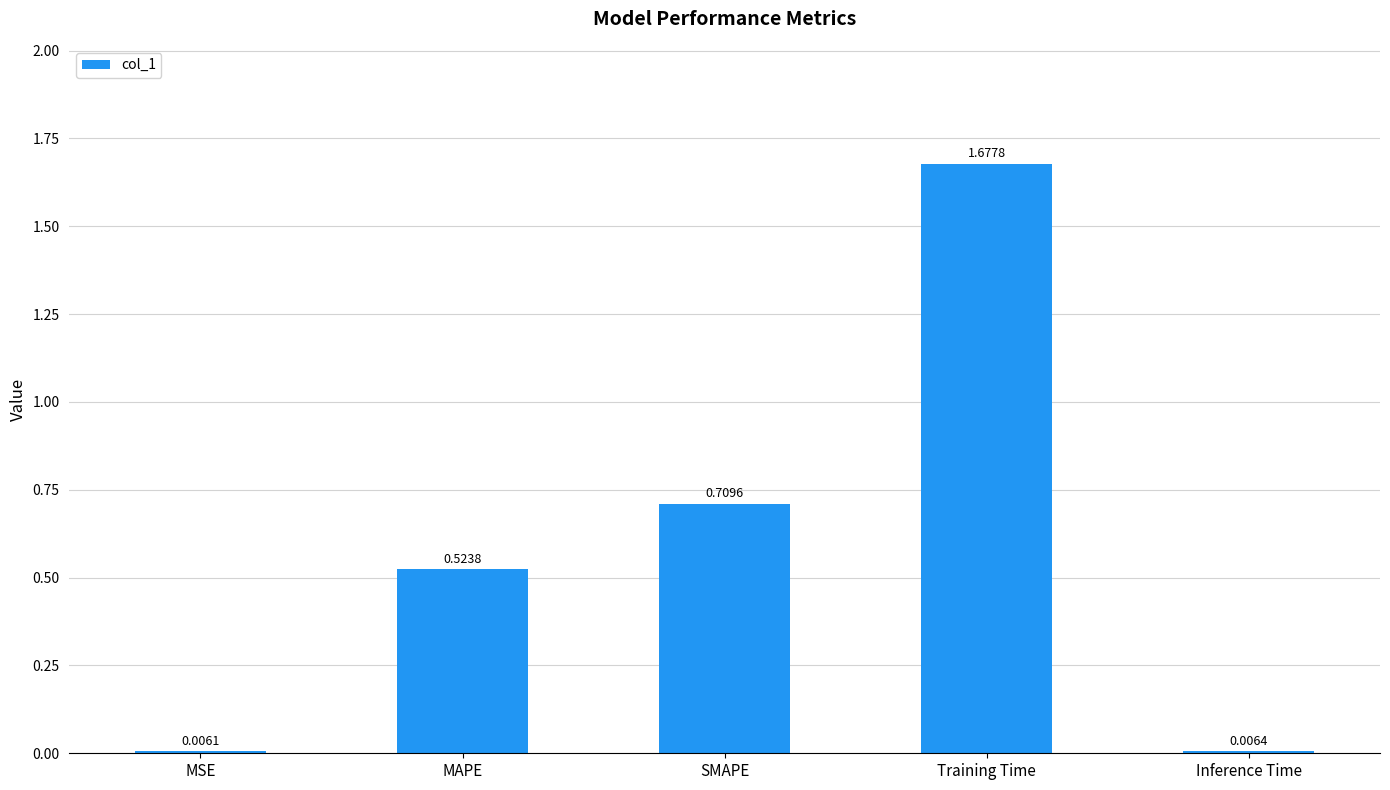

List the labels in order of value, largest first.

Training Time, SMAPE, MAPE, Inference Time, MSE